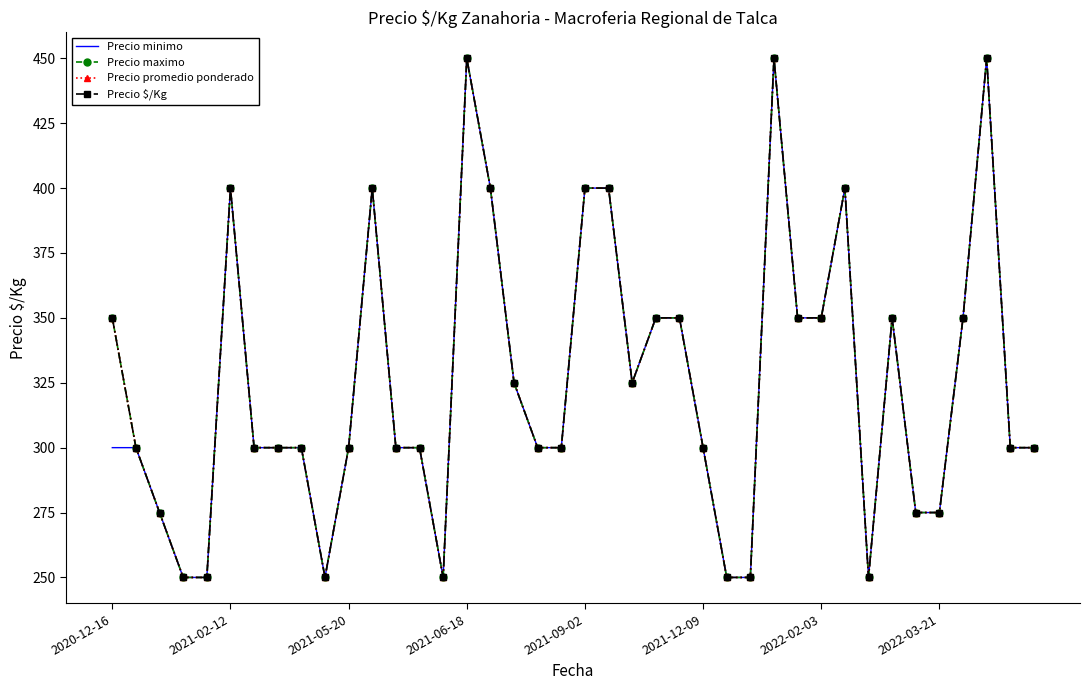

What is the greatest value displayed?

450